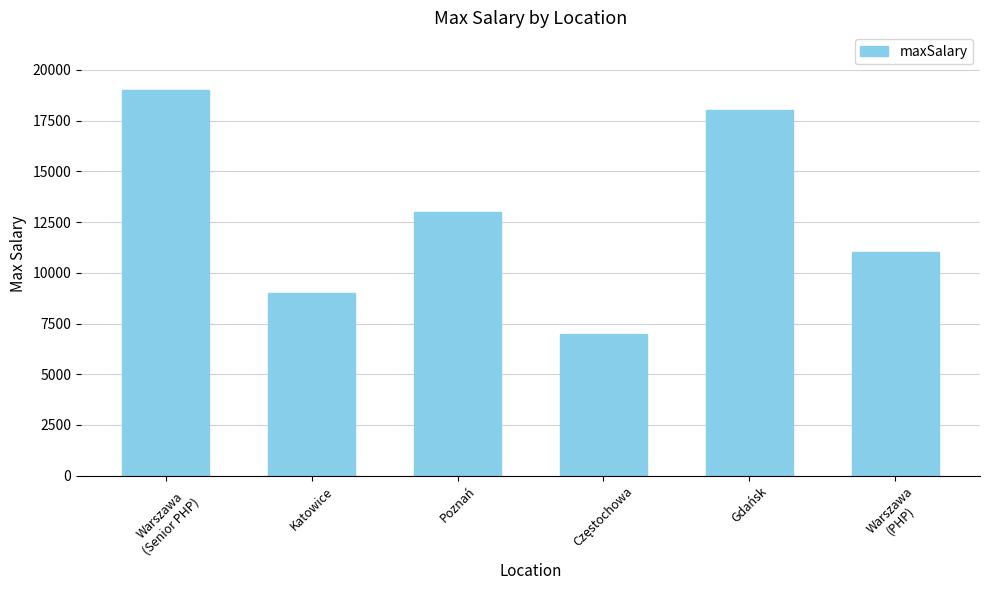

Is it true that the value at Poznań is 22341?

False